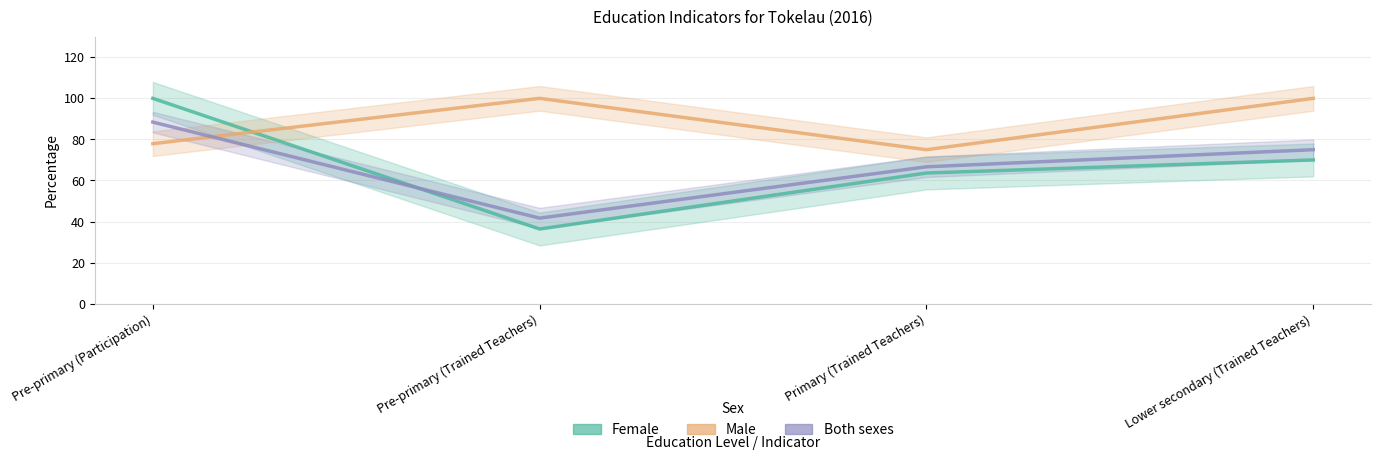

Reading left to right, transcribe all the data shown in this chart.

Female: 100.0	36.4	63.6	70.0
Male: 77.9	100.0	75.0	100.0
Both sexes: 88.4	41.7	66.7	75.0